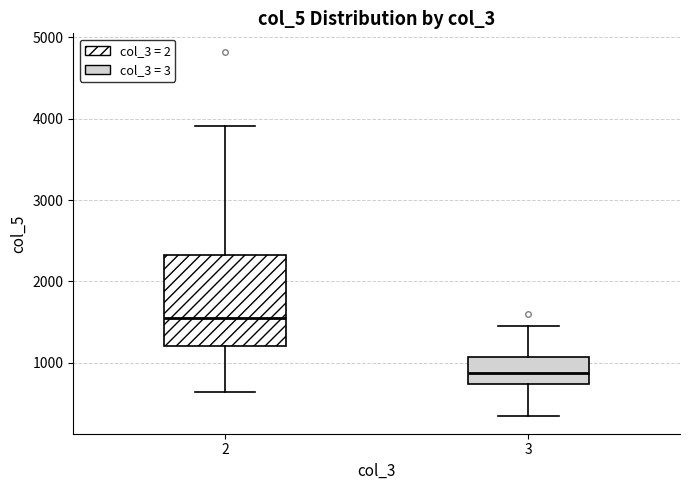

Reading left to right, read every box against the y-axis: the position of its median line, the range the box covers, and the ends of its whiskers. The values are not printed on the chart, so give them approximately, as read against the axis.

2: median 1600, box 1200 to 2300, whiskers 600 to 3900
3: median 900, box 700 to 1100, whiskers 300 to 1500